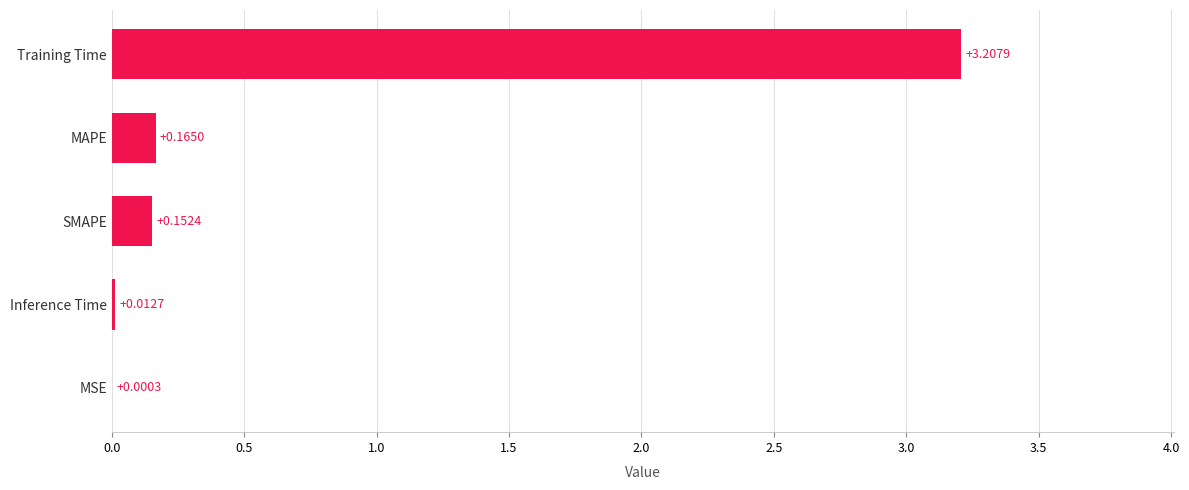

Which has a higher value, Training Time or MAPE?

Training Time